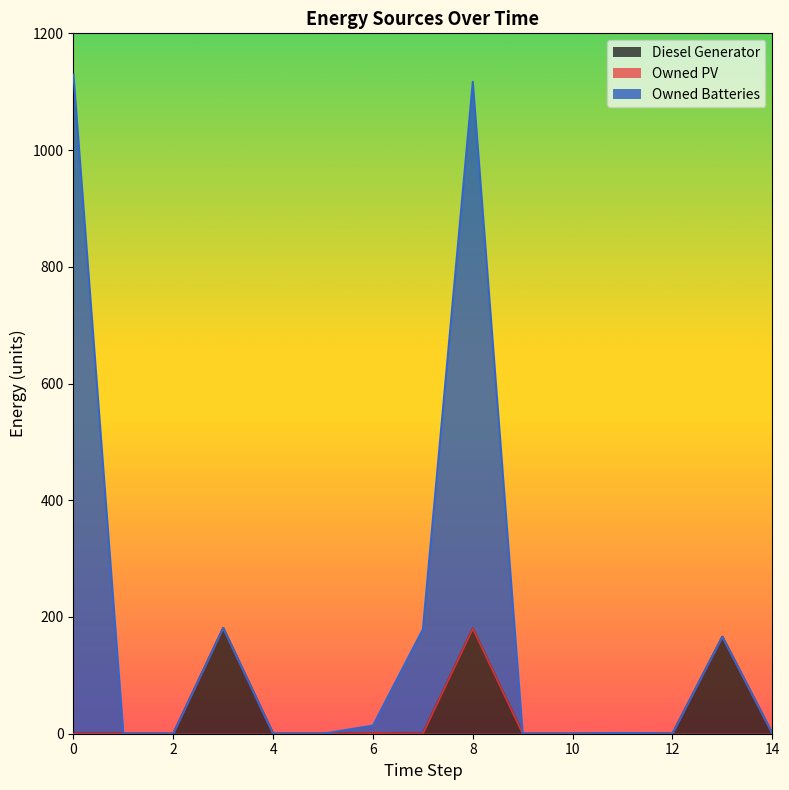

Which series has the largest total across all categories?

Owned Batteries